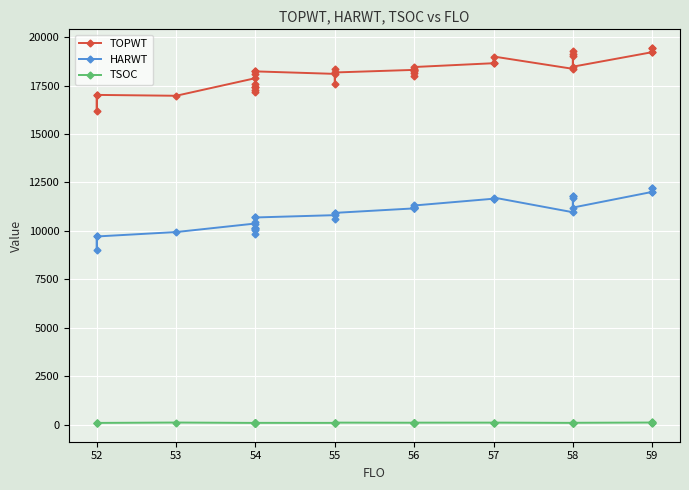

List the series in order of their overall mean, lowest first.

TSOC, HARWT, TOPWT